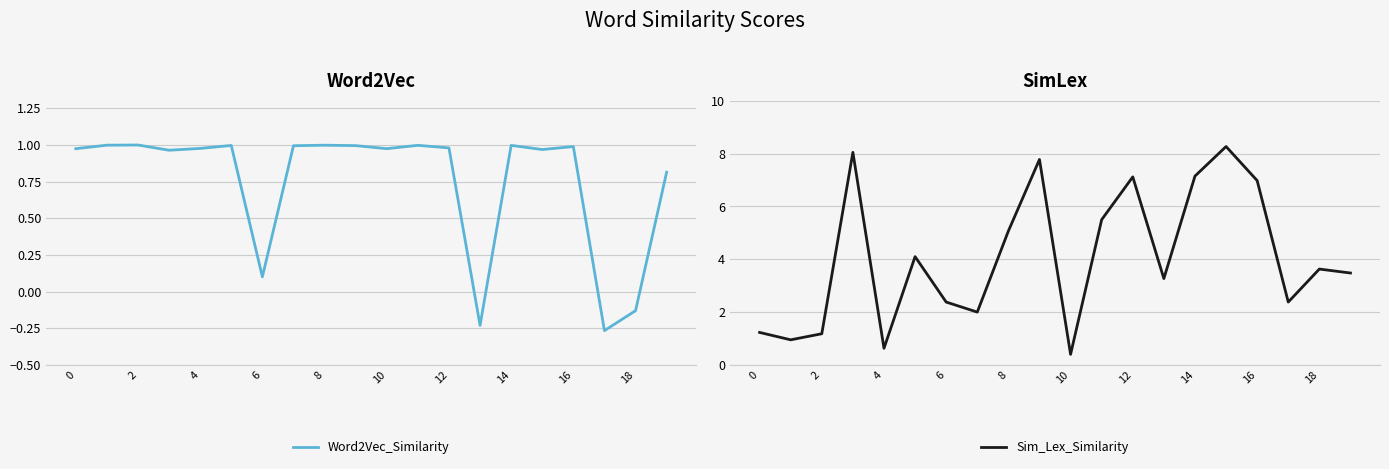

At how many categories does at least one series exceed 0?

20